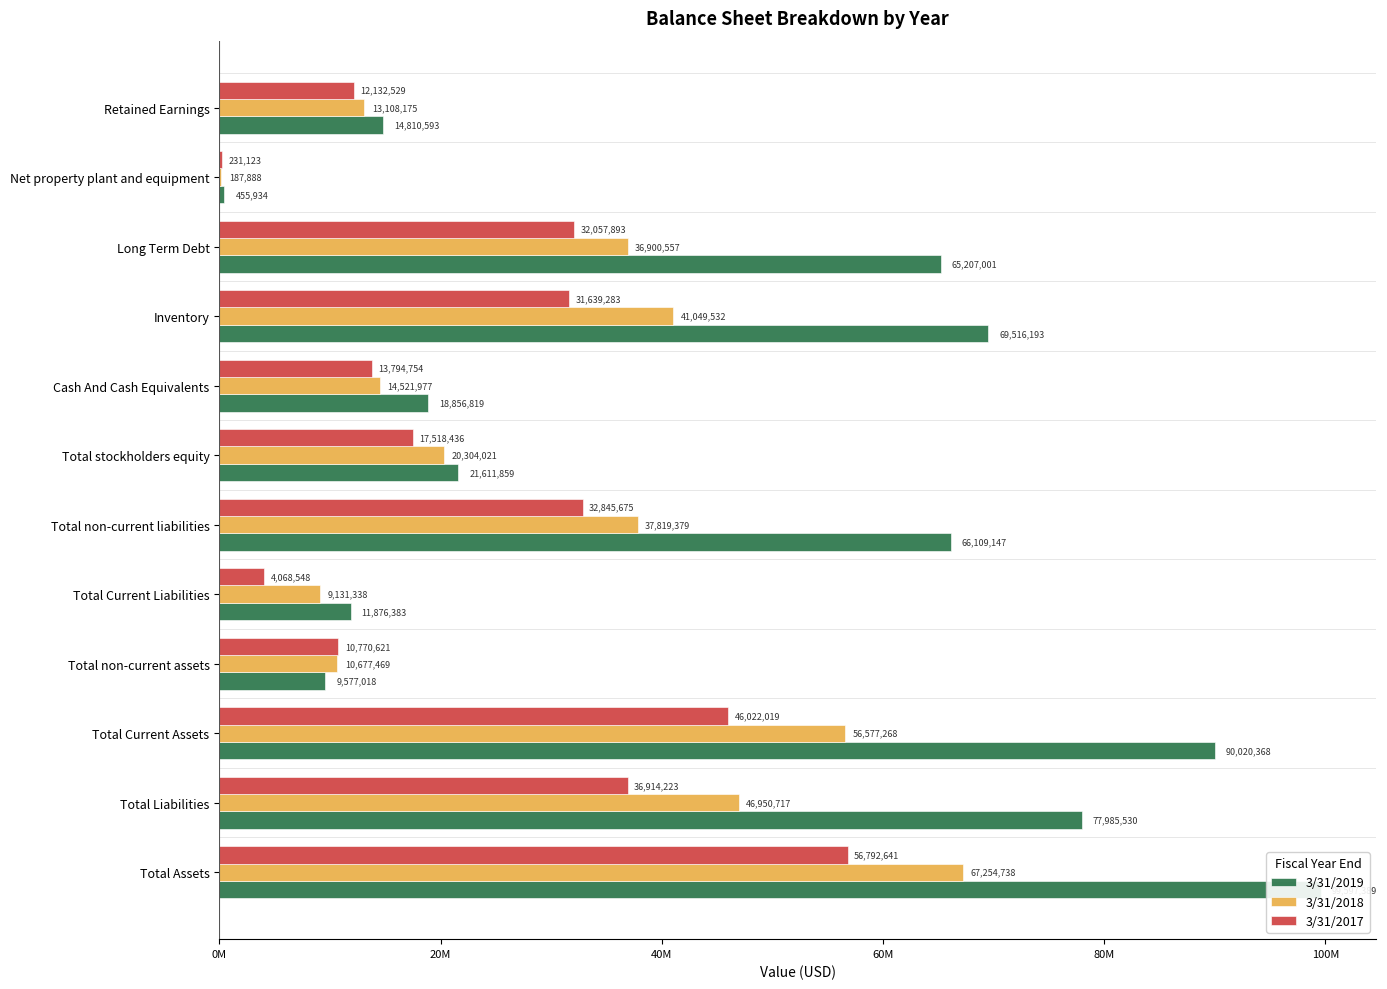

Is it true that 3/31/2018 equals 67254738 at Total Assets?

True